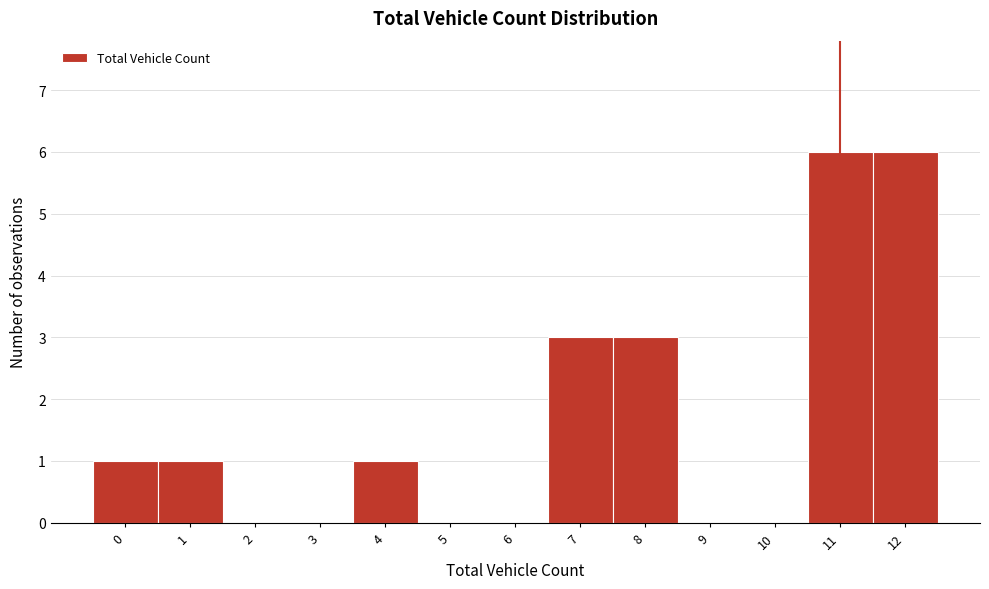

Reading left to right, list every bar in this chart as the range it spans on the x-axis followed by its height. The values are not printed on the chart, so give them approximately, as read against the axis.

-0.5 to 0.5: 1
0.5 to 1.5: 1
1.5 to 2.5: 0
2.5 to 3.5: 0
3.5 to 4.5: 1
4.5 to 5.5: 0
5.5 to 6.5: 0
6.5 to 7.5: 3
7.5 to 8.5: 3
8.5 to 9.5: 0
9.5 to 10.5: 0
10.5 to 11.5: 6
11.5 to 12.5: 6